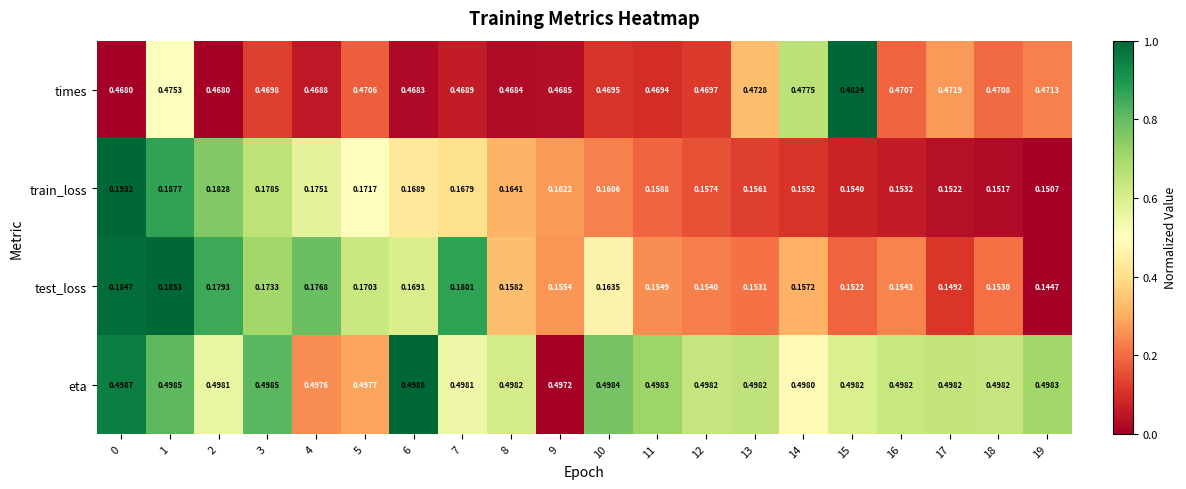

Which series has the widest spread of values?

train_loss